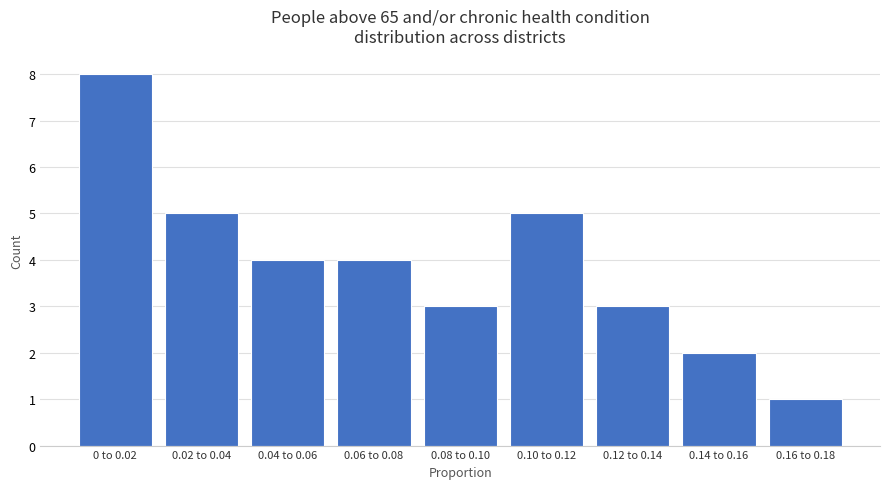

Reading left to right, what are all the values shown in this chart?

8	5	4	4	3	5	3	2	1